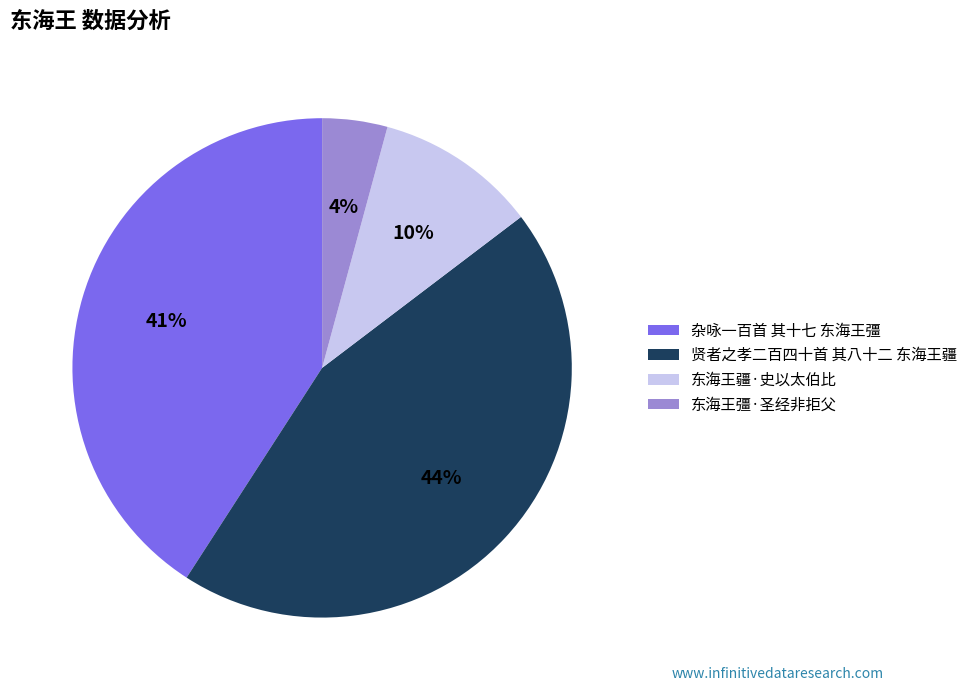

Which has a higher value, 杂咏一百首 其十七 东海王彊 or 贤者之孝二百四十首 其八十二 东海王疆?

贤者之孝二百四十首 其八十二 东海王疆